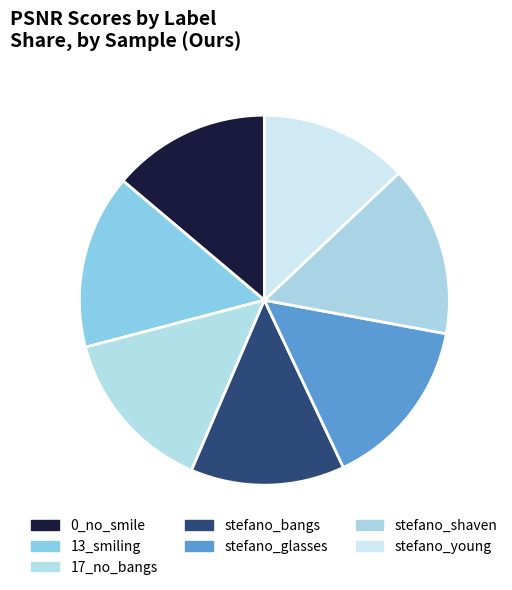

True or false: 0_no_smile accounts for 14% of the total.

True